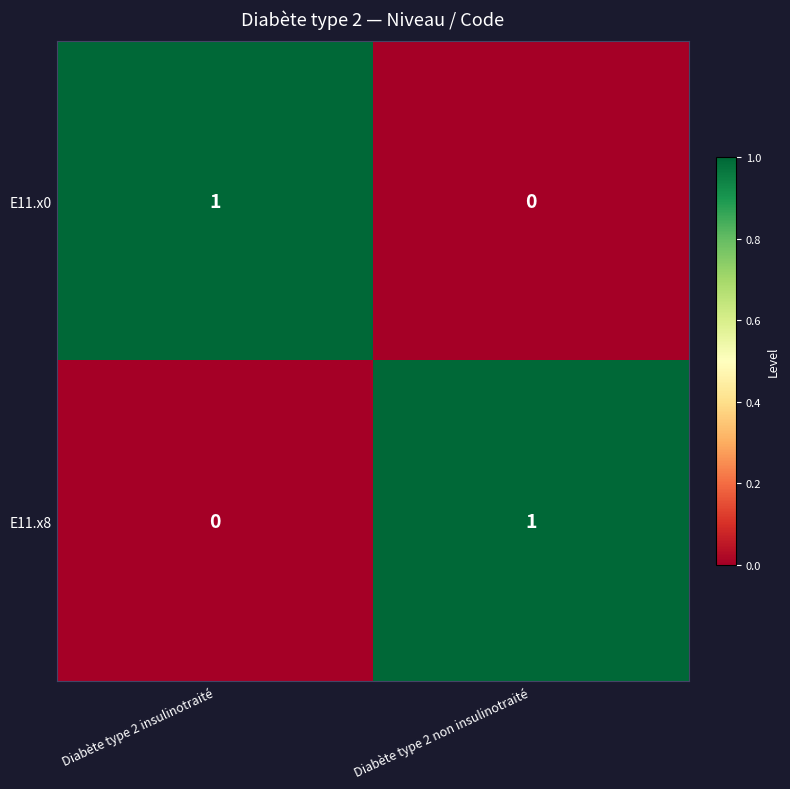

Reading right to left, extract all data points from this chart.

E11.x0: Diabète type 2 non insulinotraité=0	Diabète type 2 insulinotraité=1
E11.x8: Diabète type 2 non insulinotraité=1	Diabète type 2 insulinotraité=0